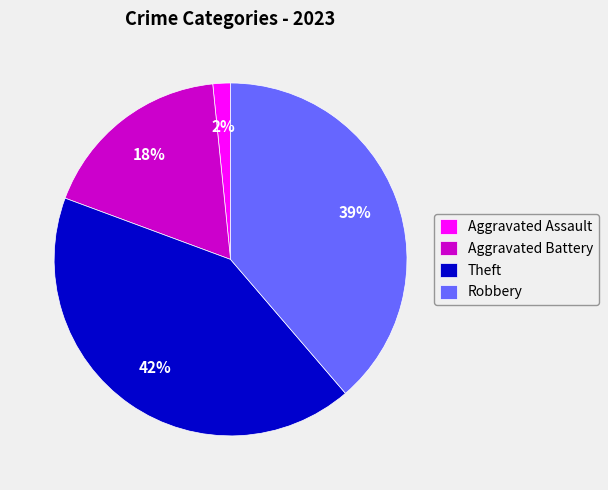

To the nearest percent, what is the difference between the Robbery and Aggravated Battery slice percentages?

21%